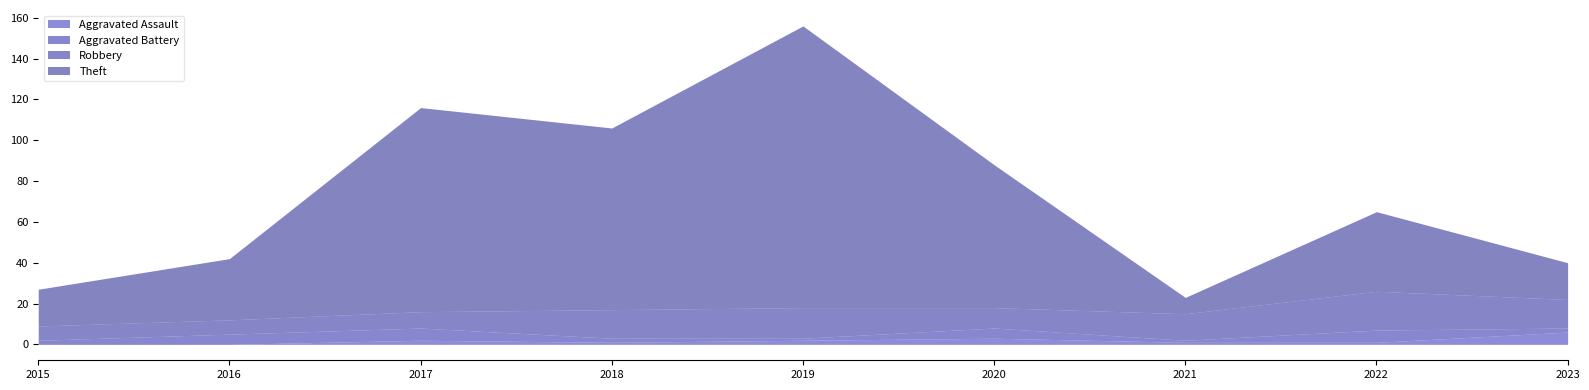

Where does the Aggravated Battery series first go above 2?

2016